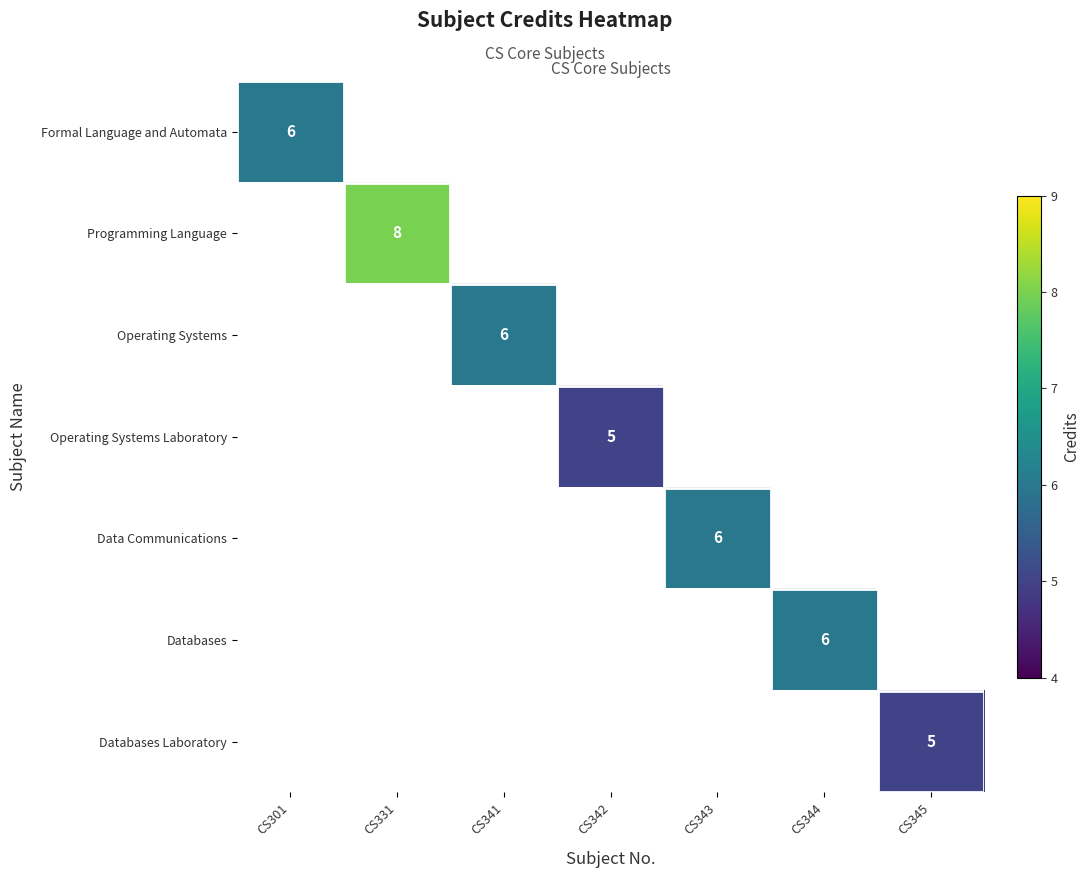

The value of Data Communications at CS343 is 9. True or false?

False